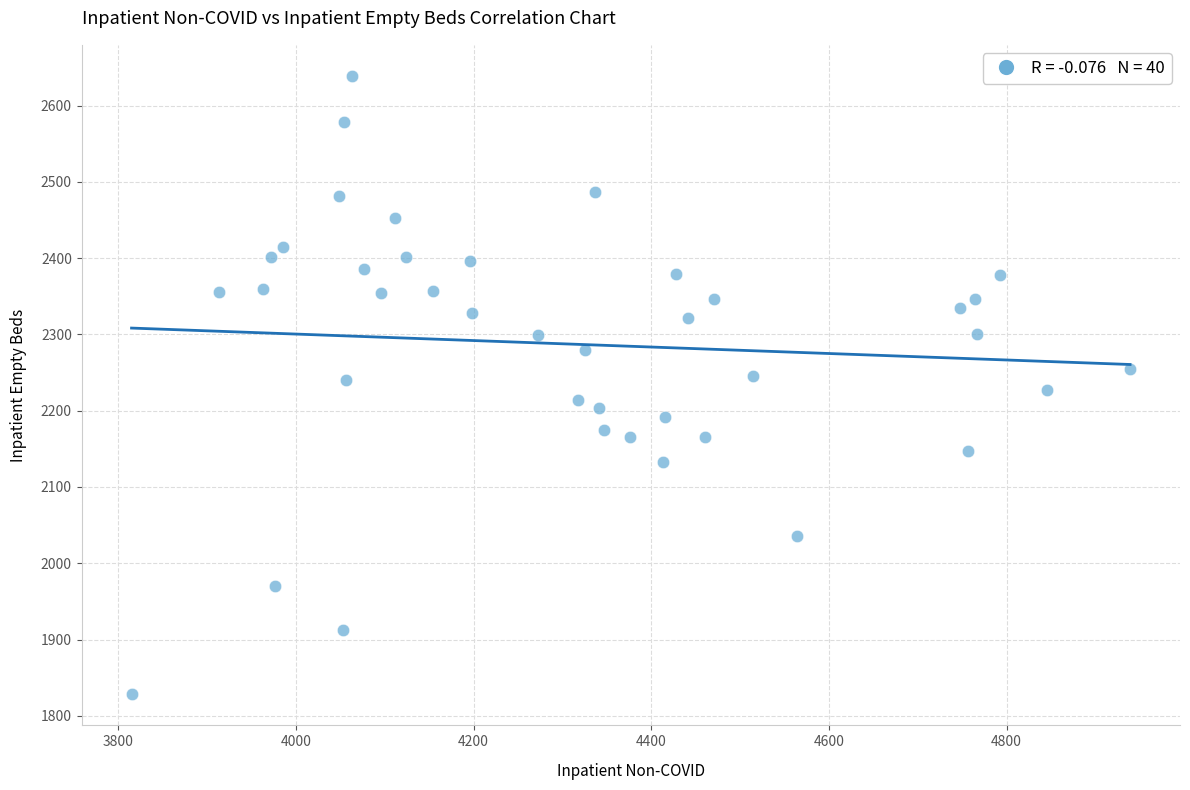

What is the range of Y values (max minus min)?

811